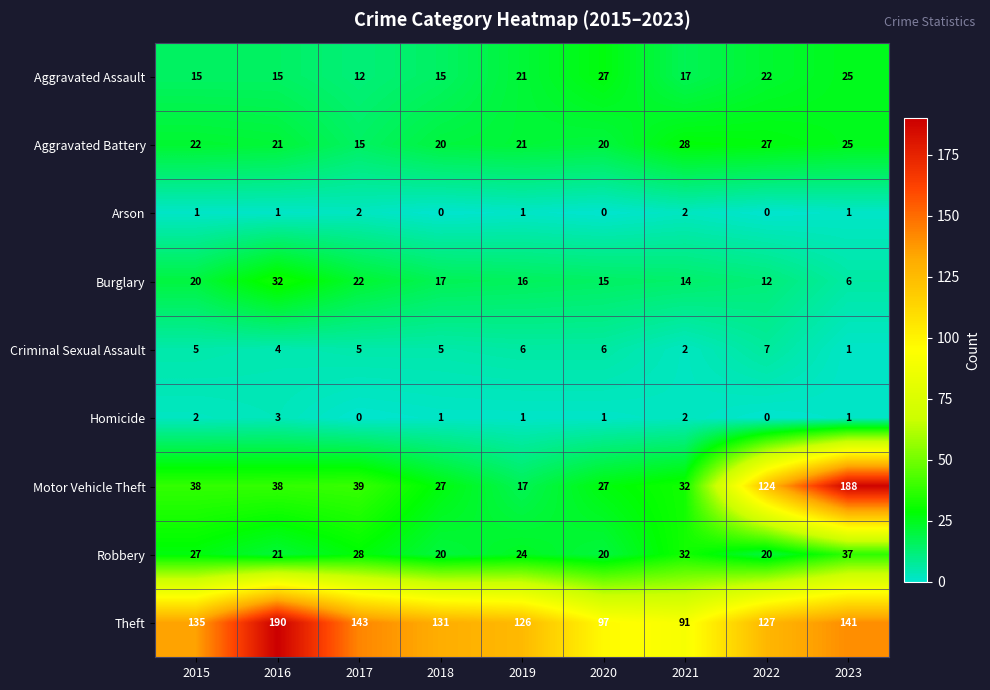

Which category has the highest value across all series?

2016